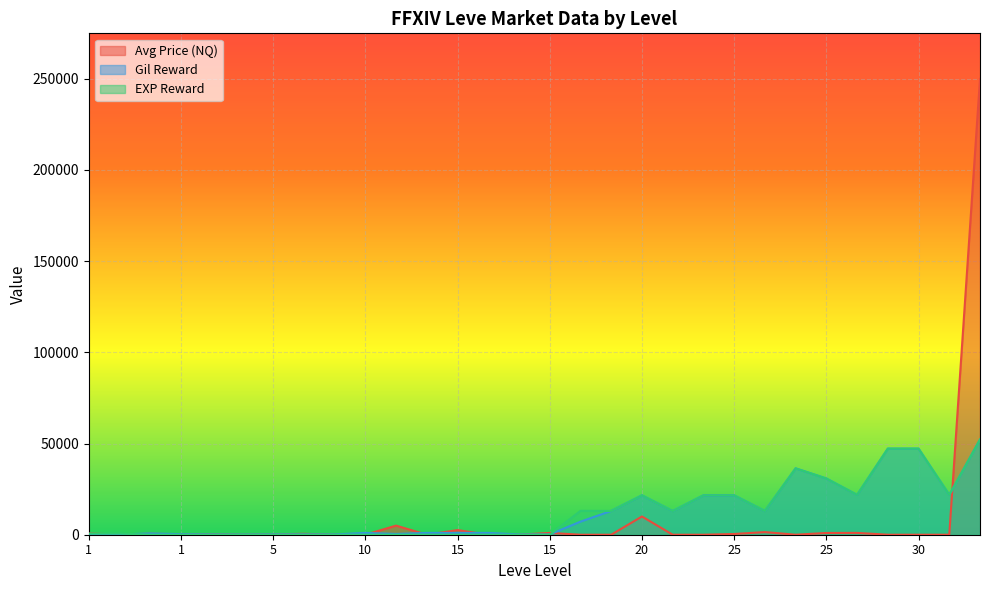

List the labels in order of Gil Reward value, largest first.

30, 30, 30, 25, 25, 25, 30, 20, 25, 25, 20, 20, 25, 20, 10, 10, 15, 15, 1, 10, 1, 5, 5, 5, 15, 15, 5, 1, 1, 5